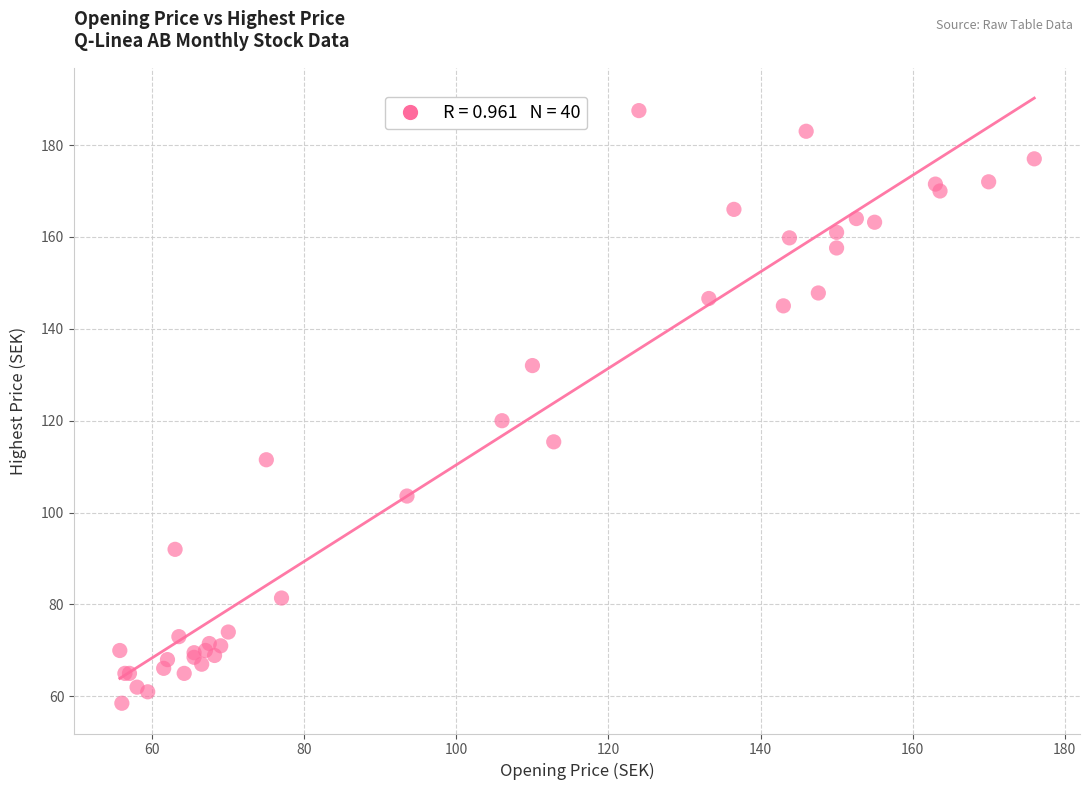

What Y value in the scatter plot is closest to 123?

120.0